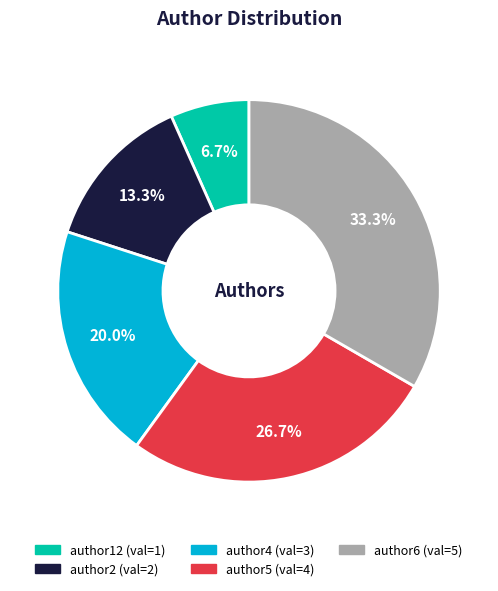

Does any single category account for the majority?

No